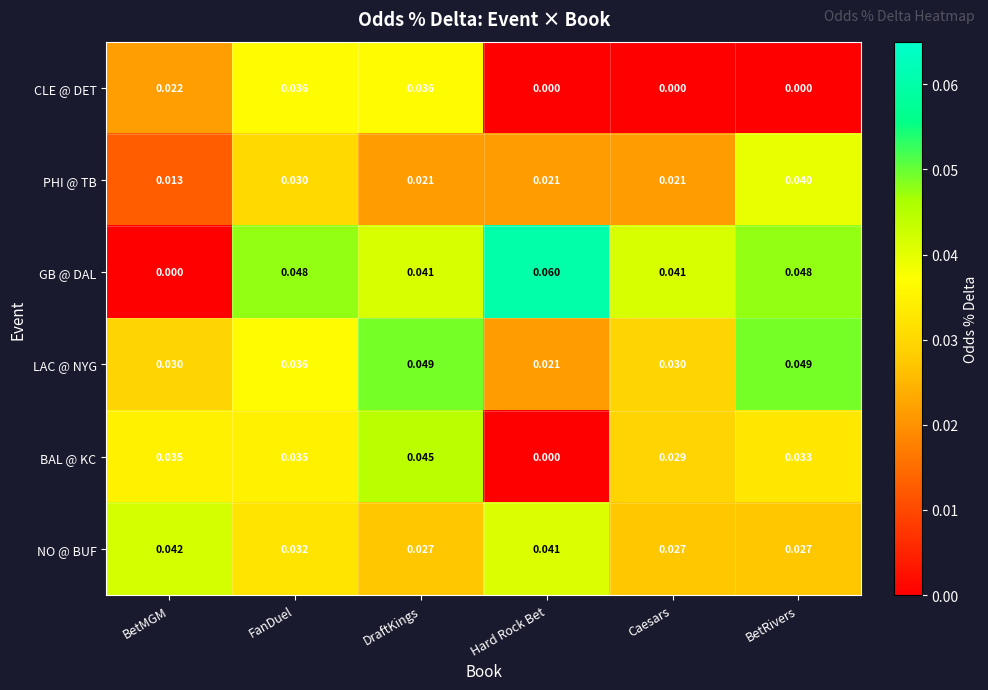

At which category is the sum across all series the highest?

DraftKings